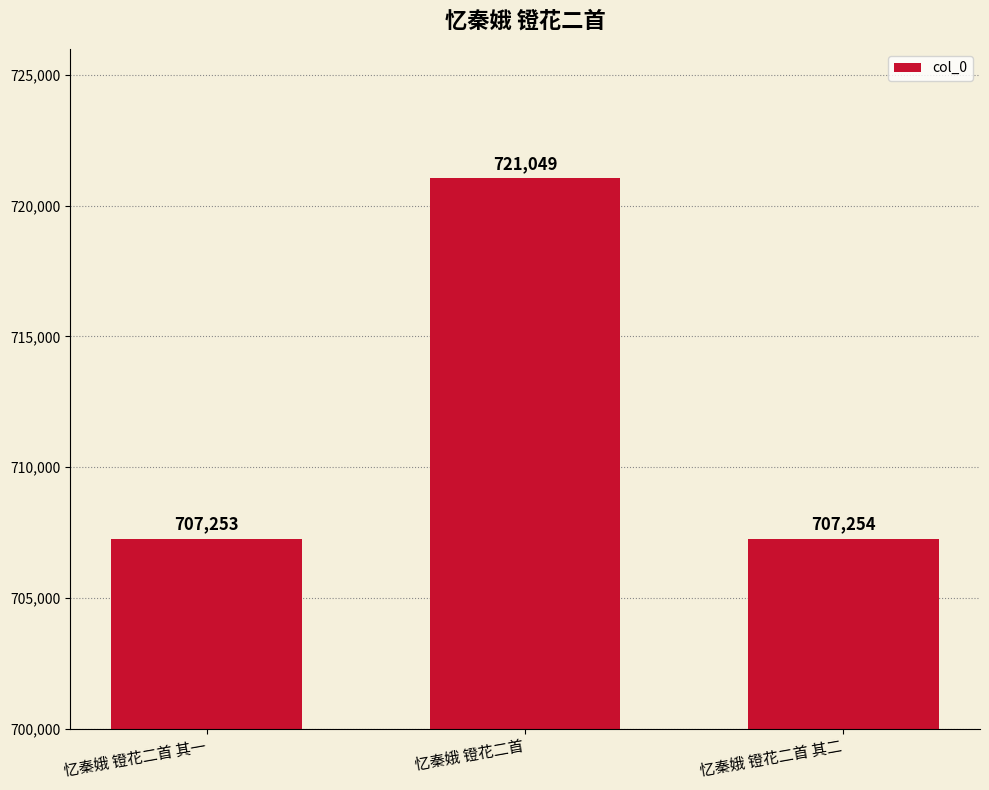

How many bars are there in total?

3